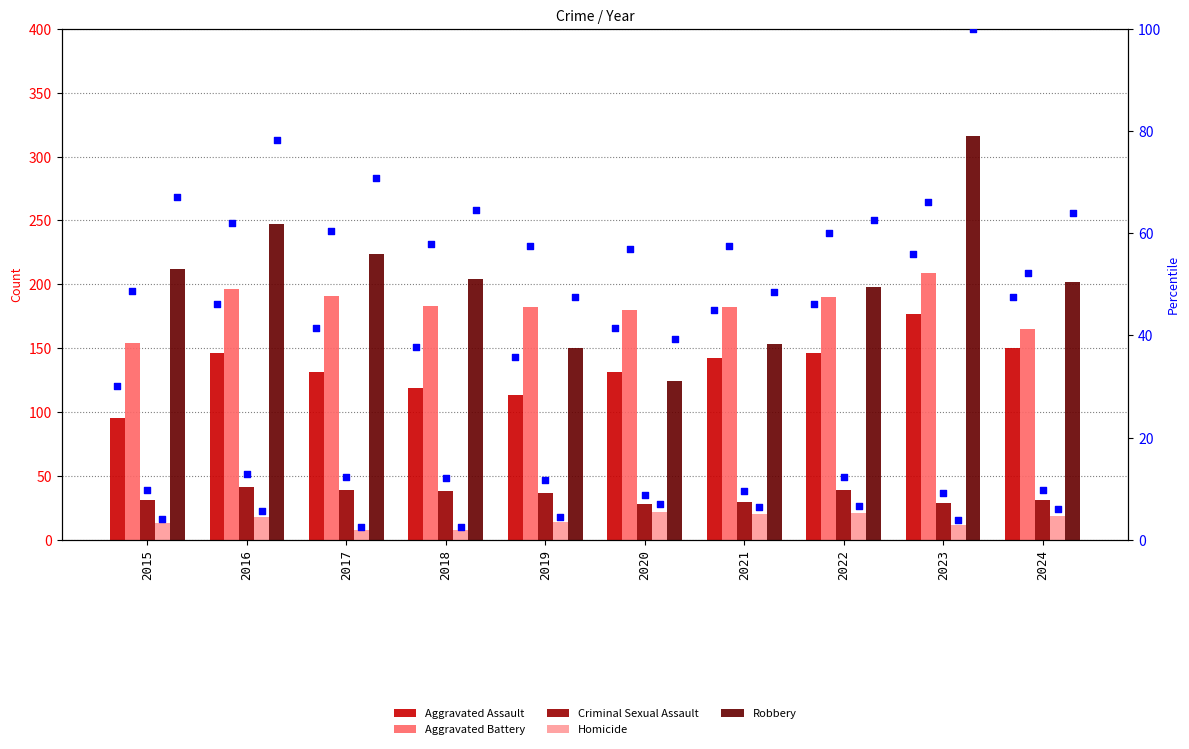

Which series contains the highest Y value?

Robbery